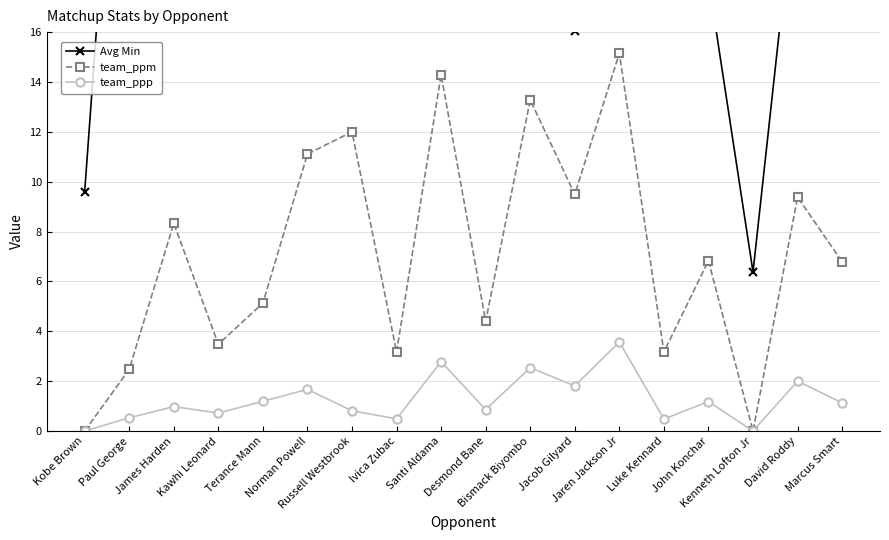

Where is team_ppm nearest to the value 7?

John Konchar